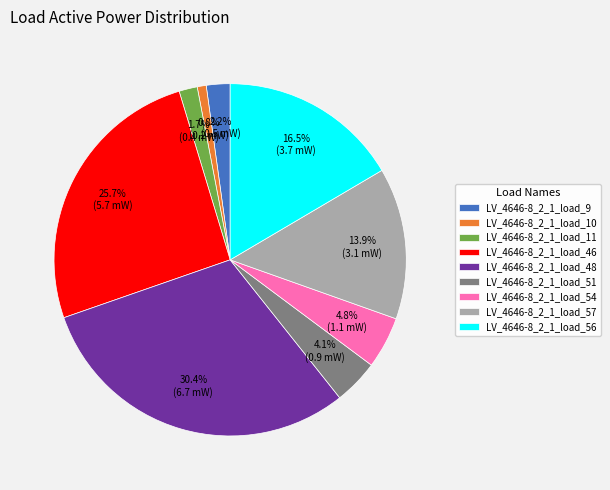

What is the smallest slice in the pie chart?

LV_4646-8_2_1_load_10